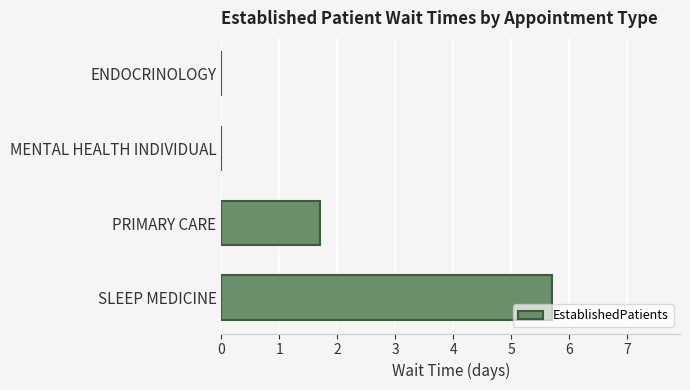

The value at PRIMARY CARE is 1.1. True or false?

False